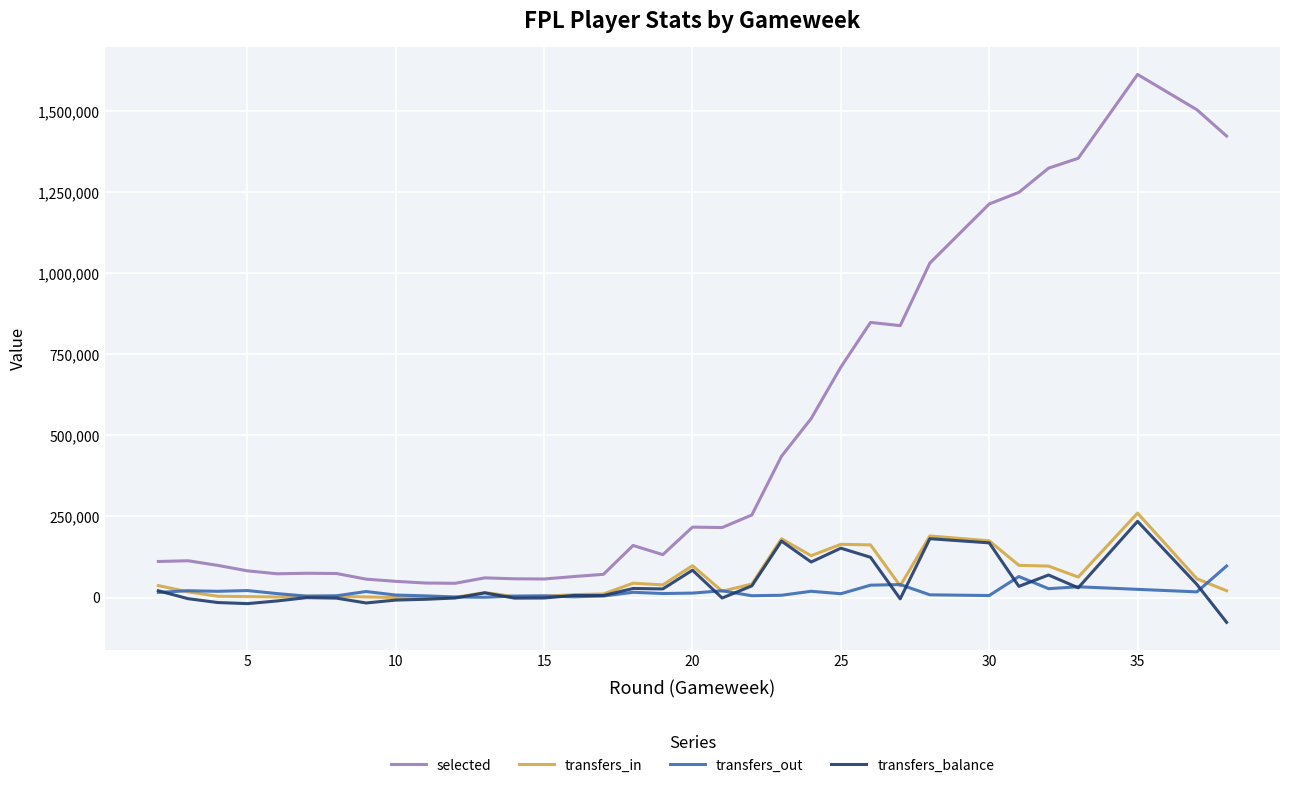

How many intersections are there between transfers_out and transfers_in?

9